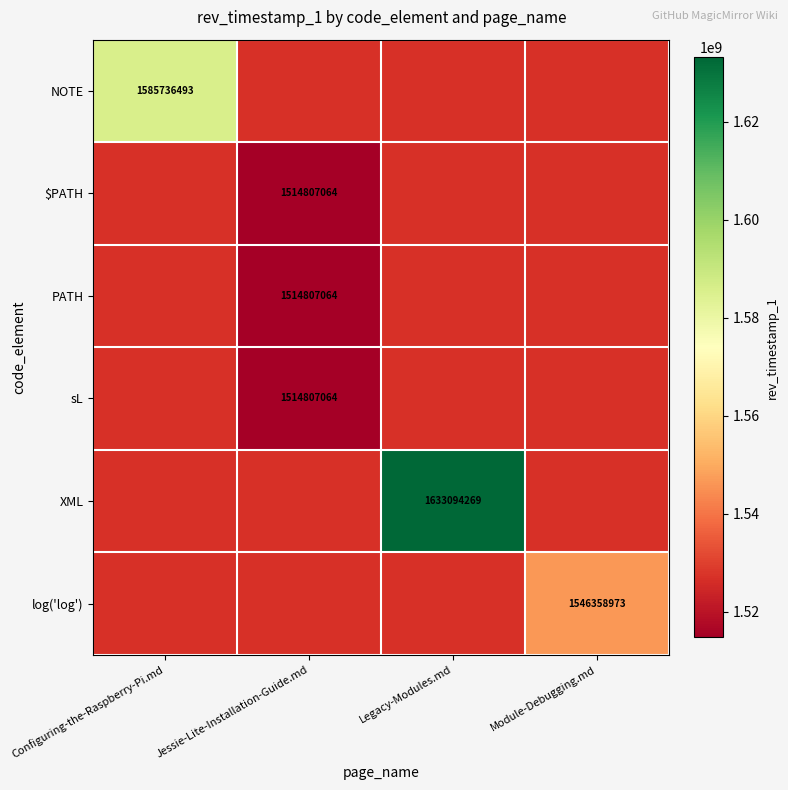

Which category has the lowest value across all series?

Jessie-Lite-Installation-Guide.md